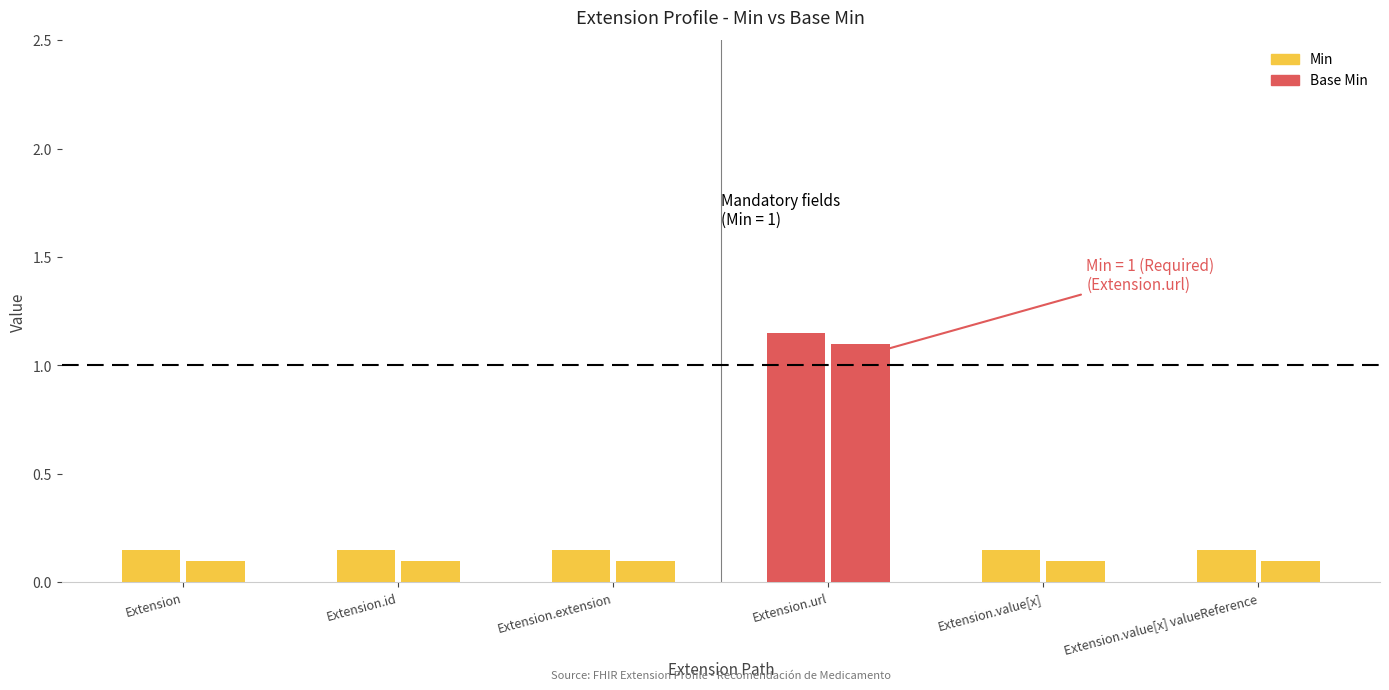

How many data points does each series have?

6